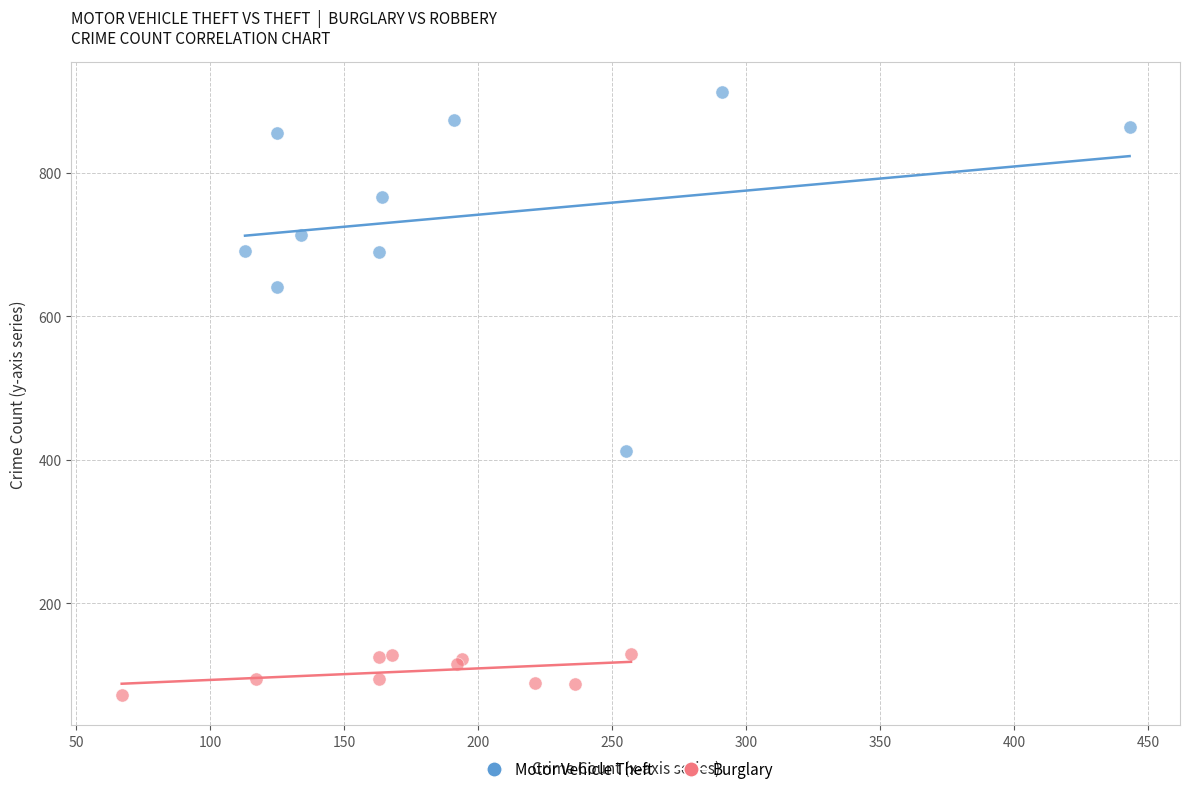

Which series contains the lowest Y value?

Burglary